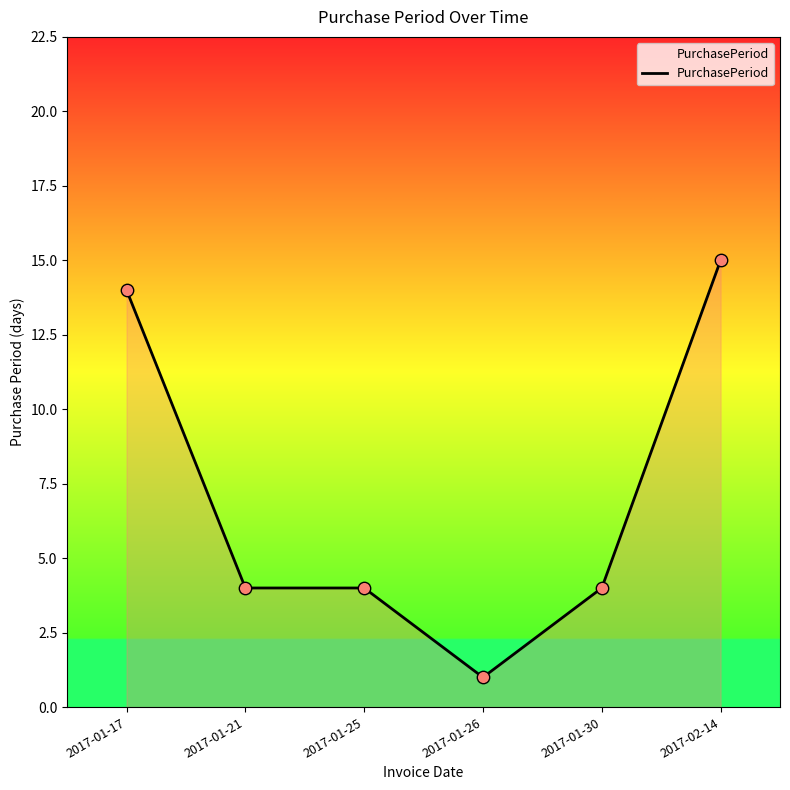

What is the change in value from 2017-01-17 to 2017-02-14?

+1